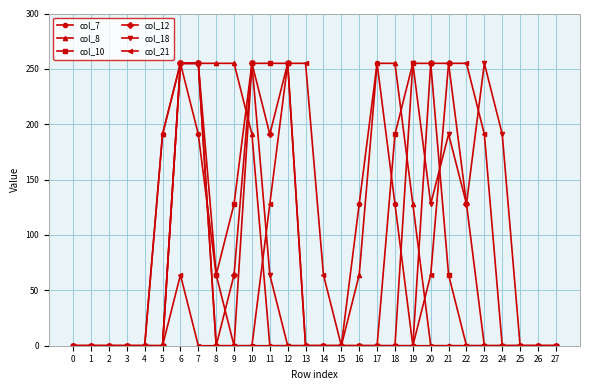

What is the difference between the highest and lowest values at 10?

255